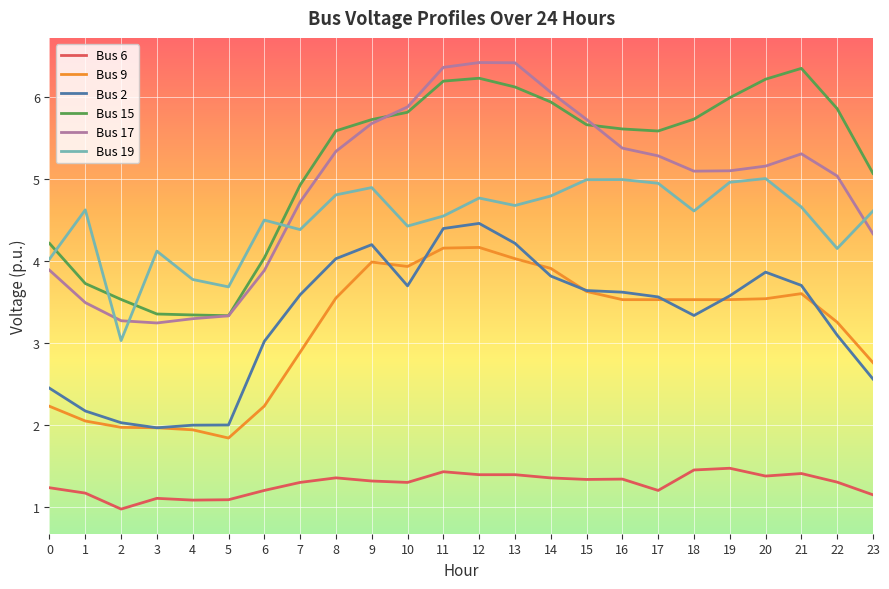

Which series has the largest total across all categories?

Bus 15